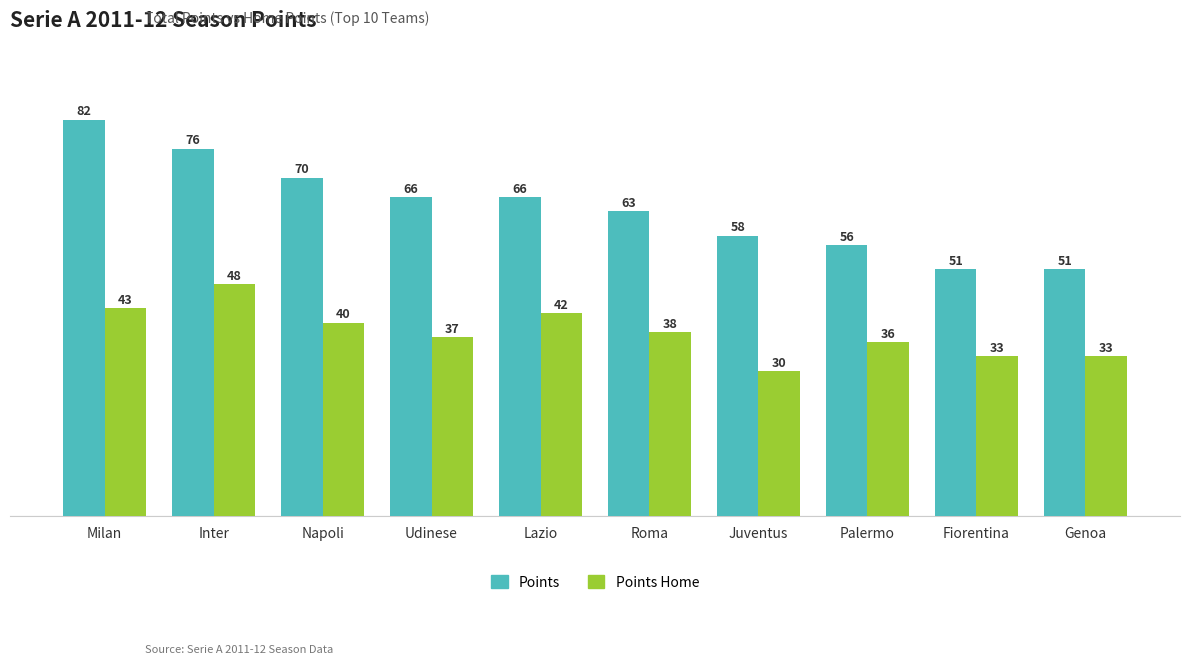

What is the spread (max minus min) of values at Palermo?

20